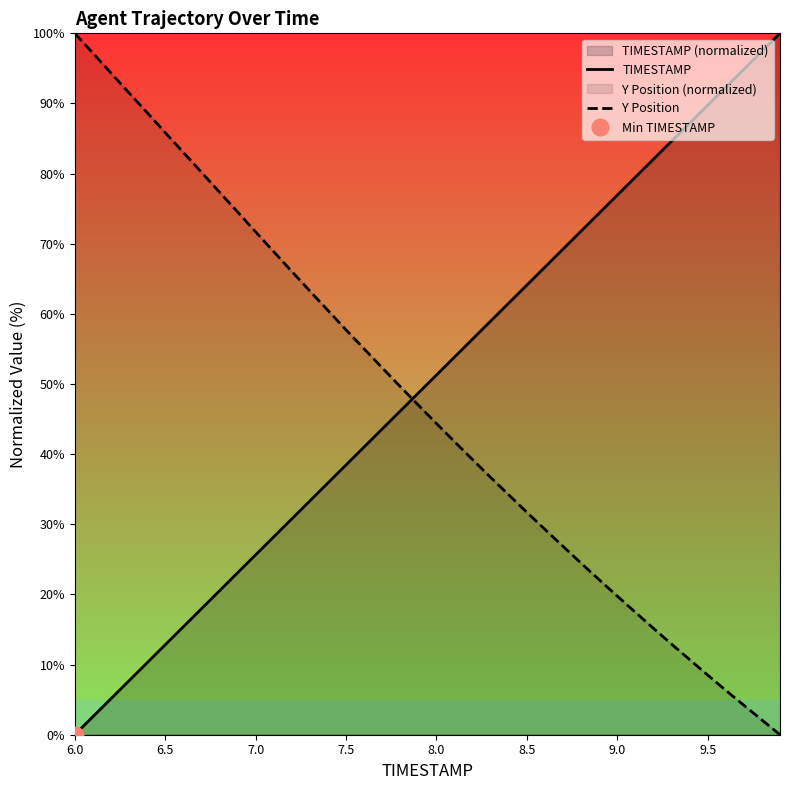

At which label does Y Position reach its peak?

6.0